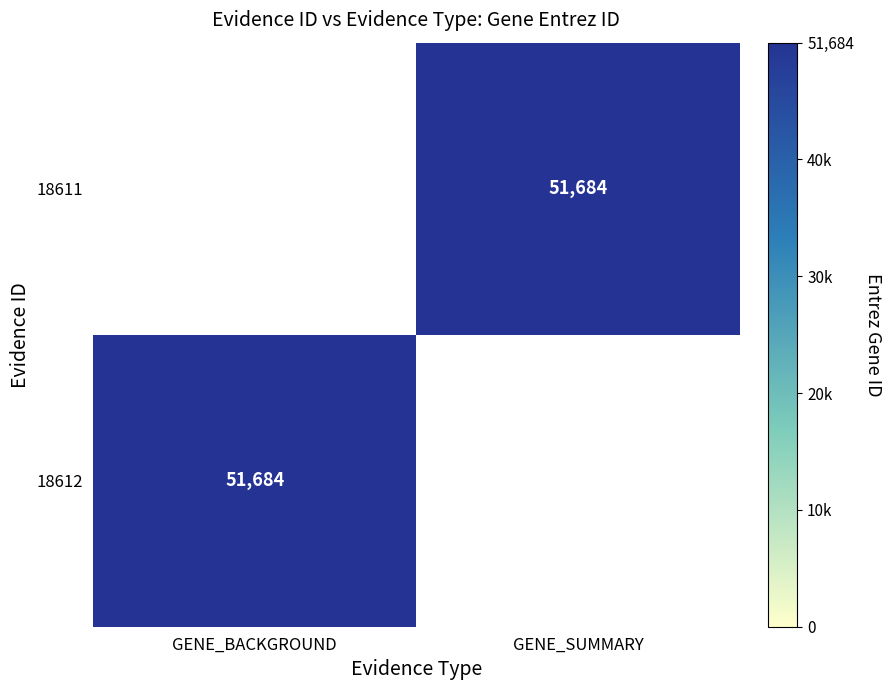

Is it true that 18611 equals 16632 at GENE_SUMMARY?

False